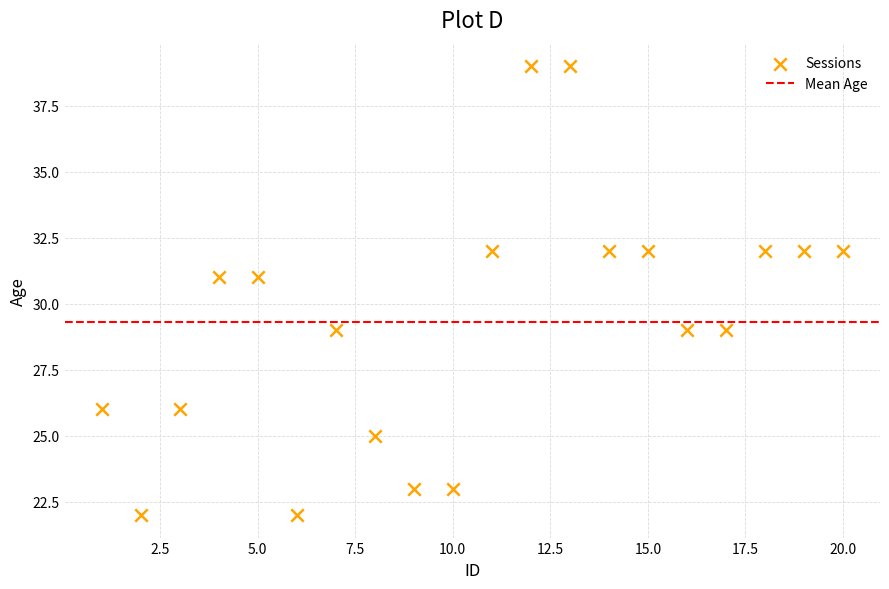

What is the range of Y values (max minus min)?

17